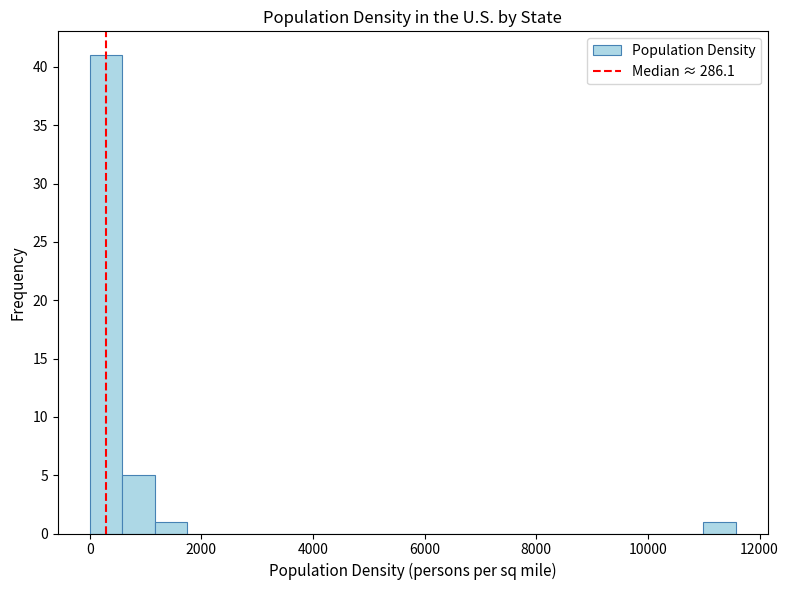

Read against the x-axis, roughly where is the centre of the tallest bar?

200